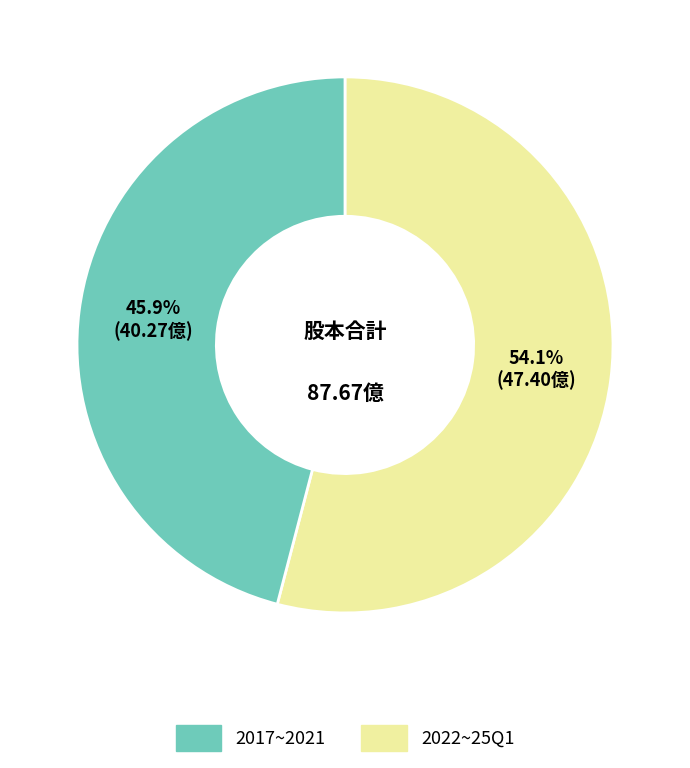

Is there a majority slice in this chart?

Yes